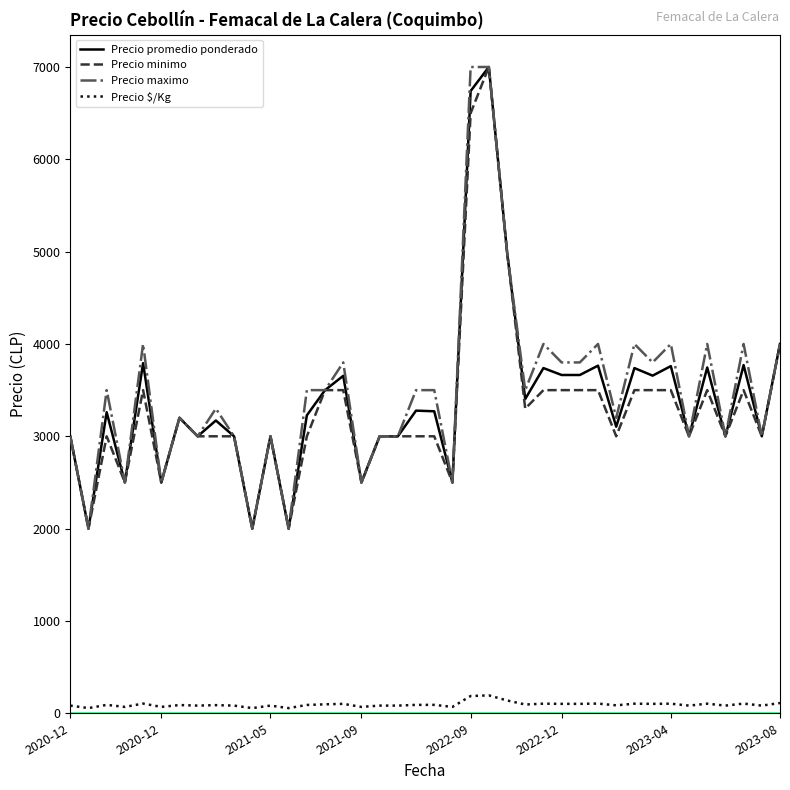

What is the maximum value for Precio minimo?

7000